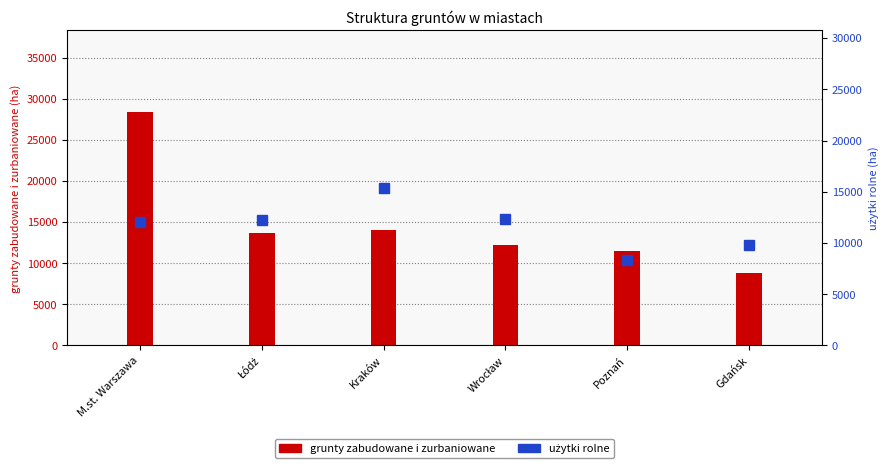

How many series are shown in this chart?

2